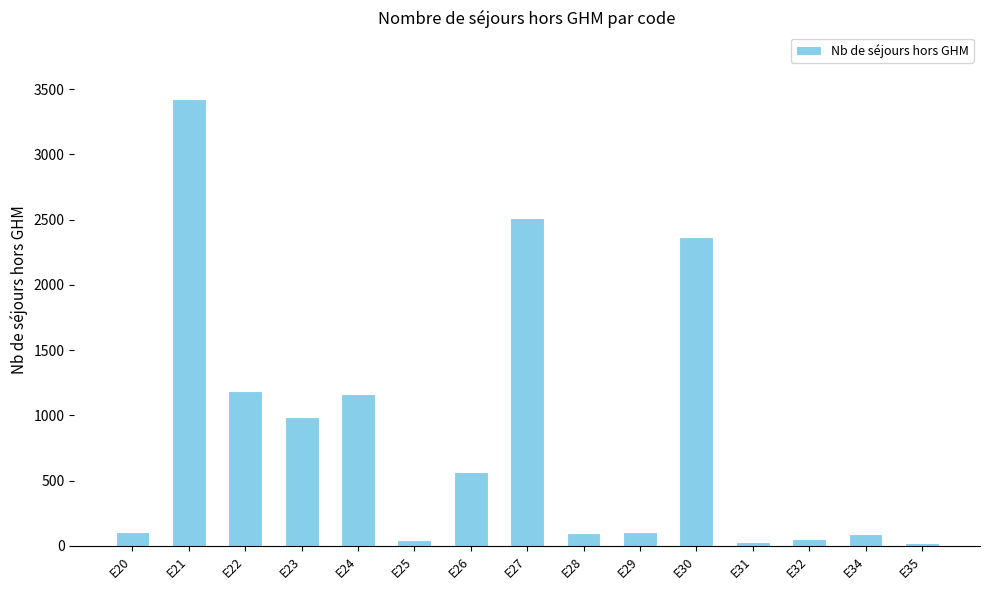

What is the greatest value displayed?

3422